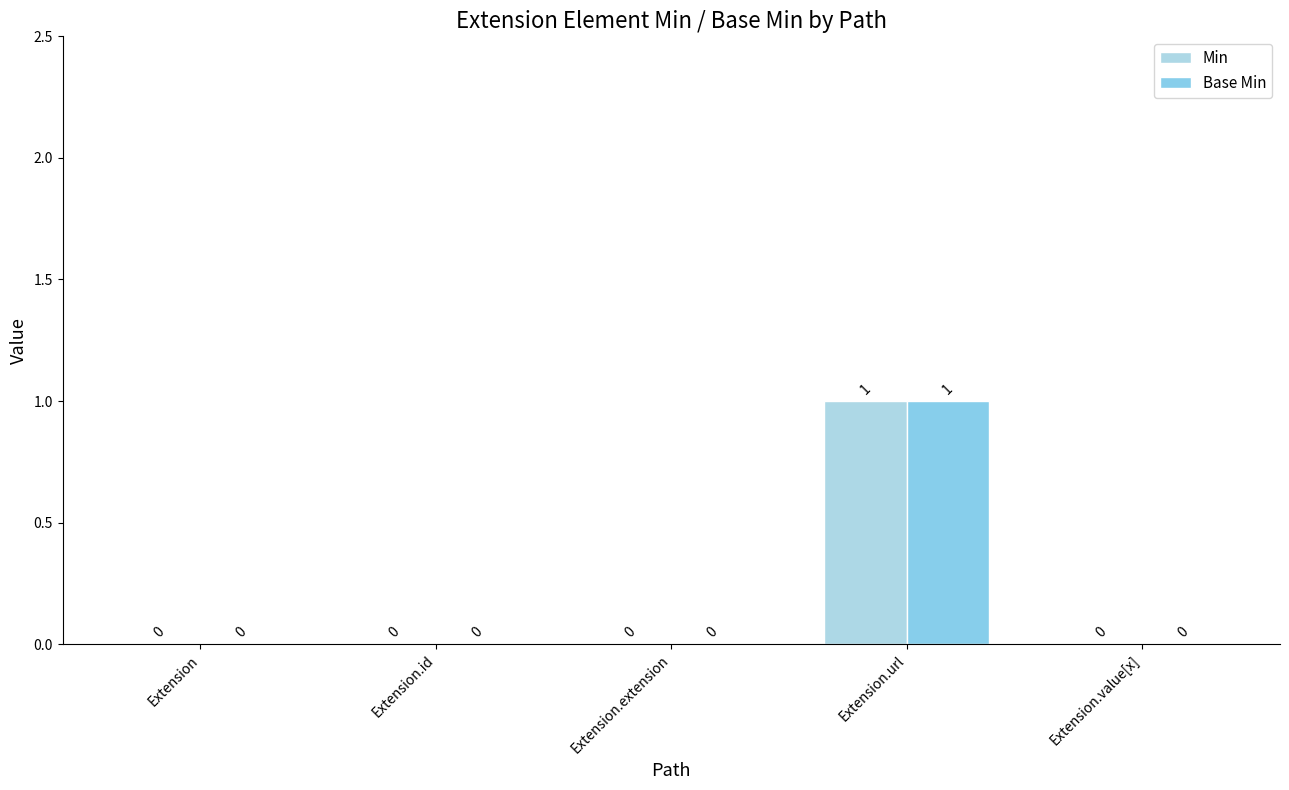

What is the label of the 5th bar from the right?

Extension